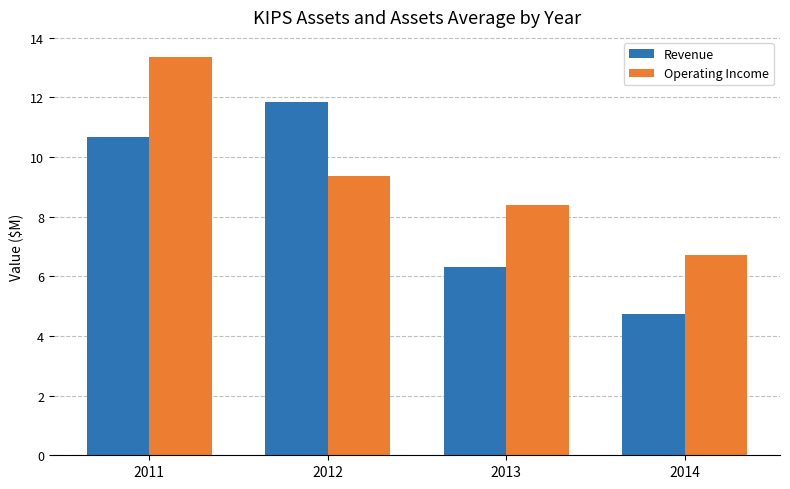

Which series has the largest total across all categories?

Operating Income